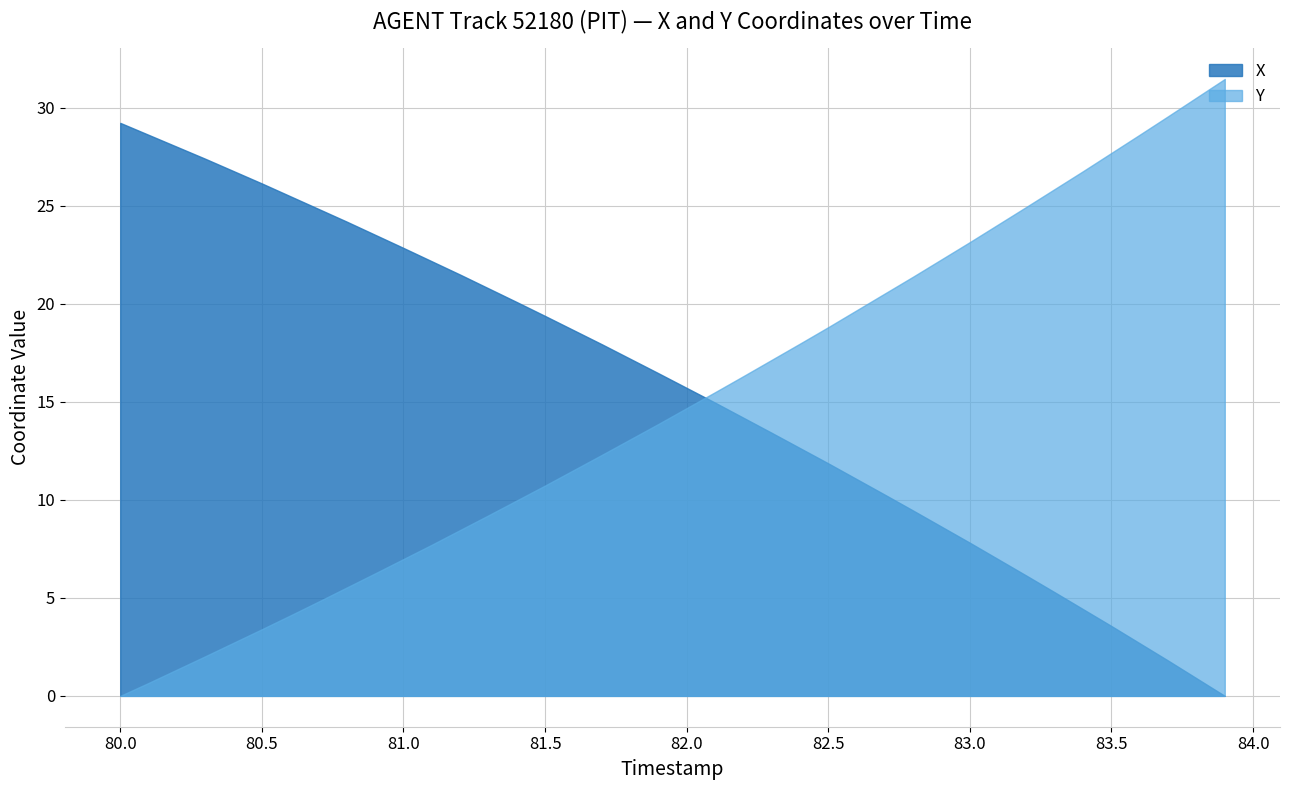

How many data points in Y are less than 1296?

20